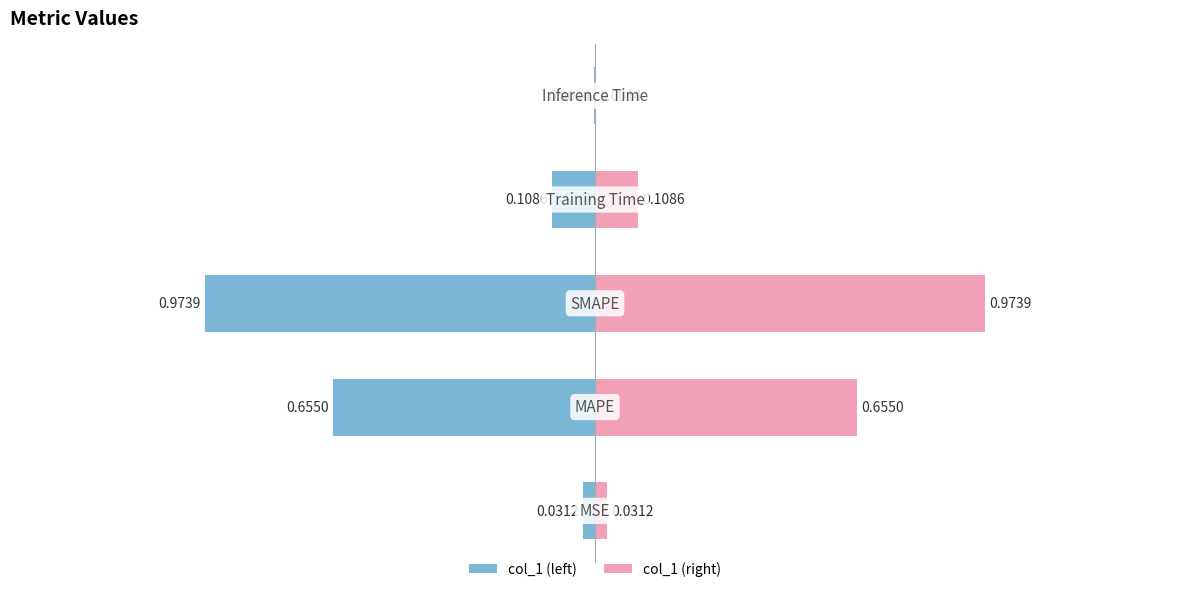

The value at MSE is 0.1. True or false?

False